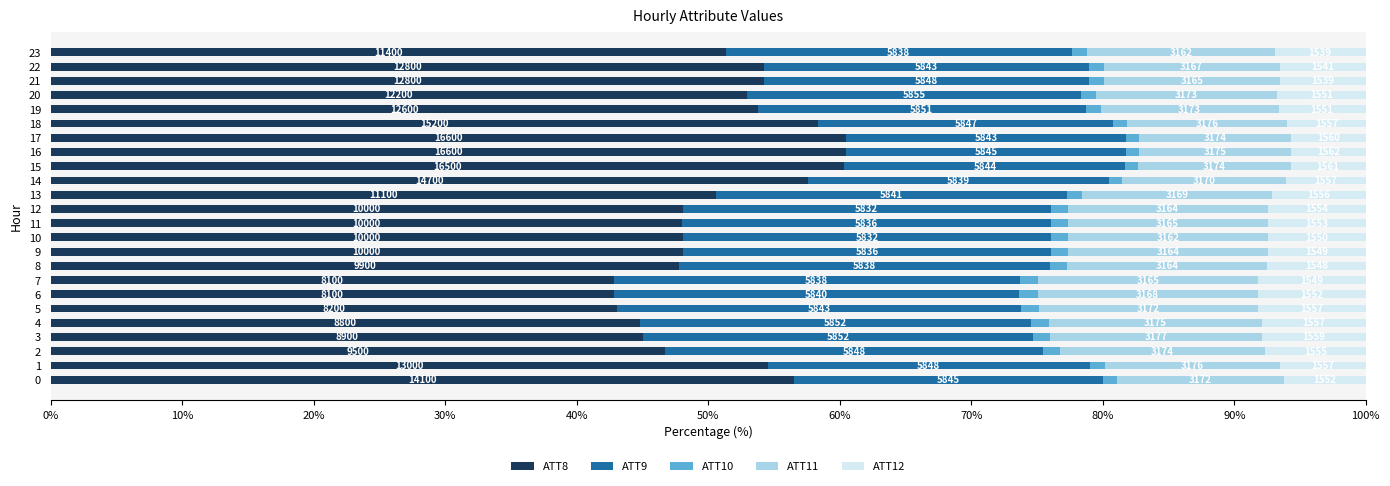

What is the label of the 21st bar from the left?

20